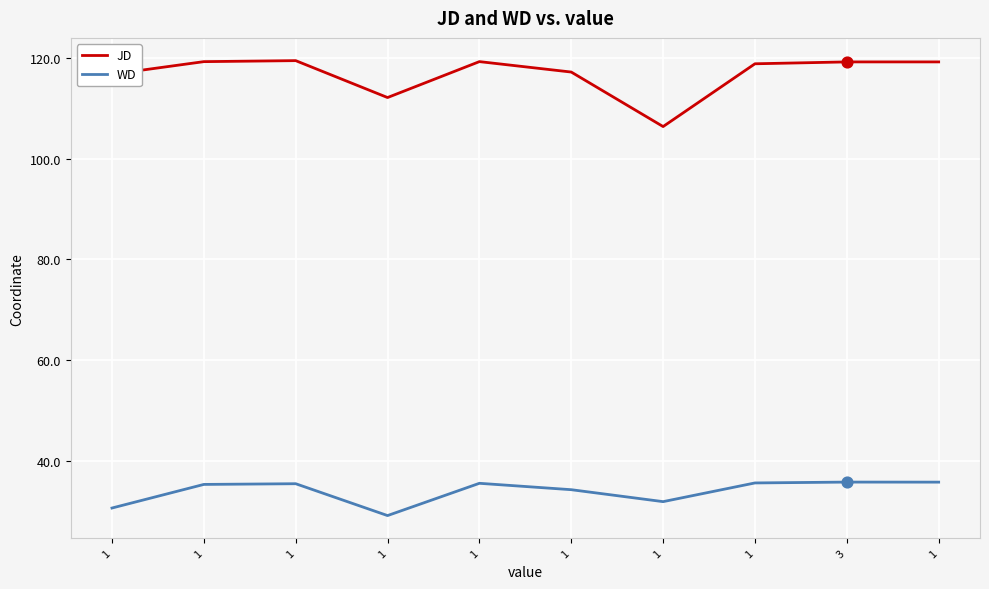

What is the total value across all series at 3?

155.0